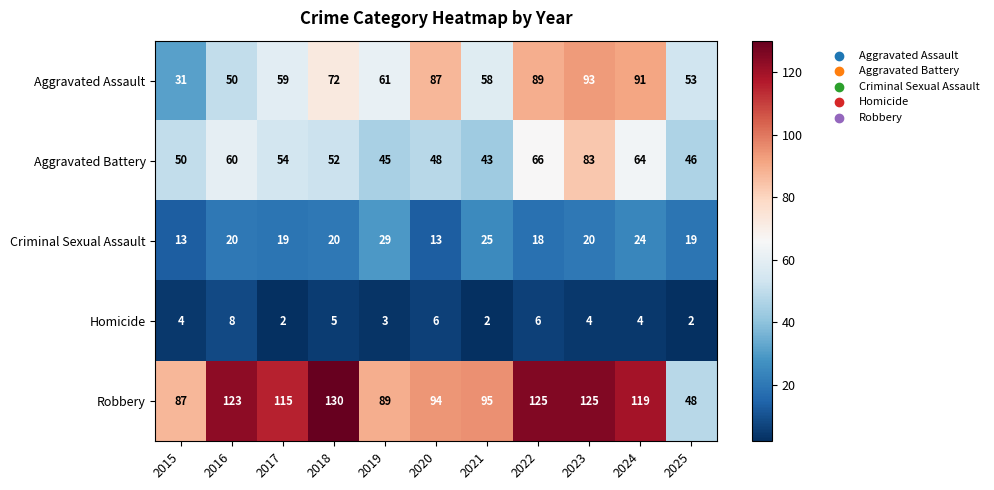

What is the difference between the highest and lowest values at 2024?

115